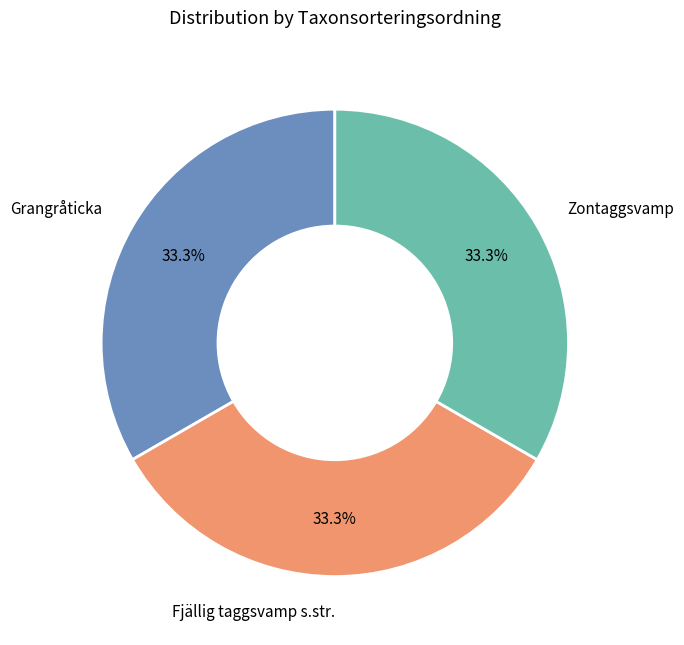

The Fjällig taggsvamp s.str. slice represents 33% of the pie. True or false?

True